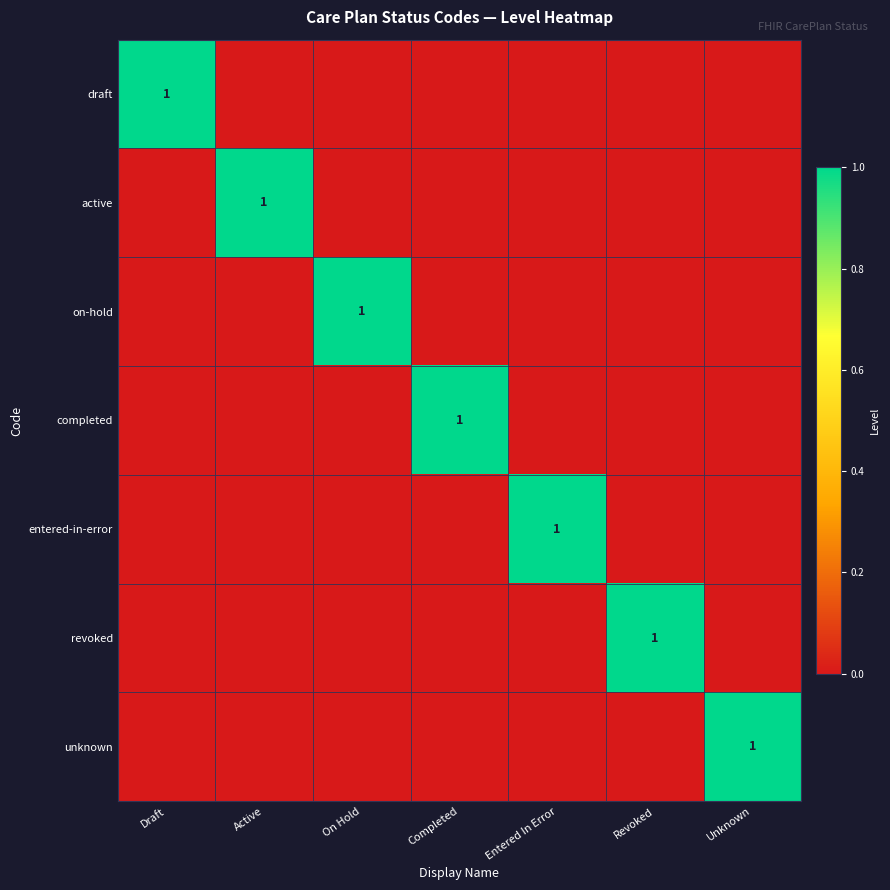

At Draft, list the series in order from largest to smallest.

draft, active, on-hold, completed, entered-in-error, revoked, unknown